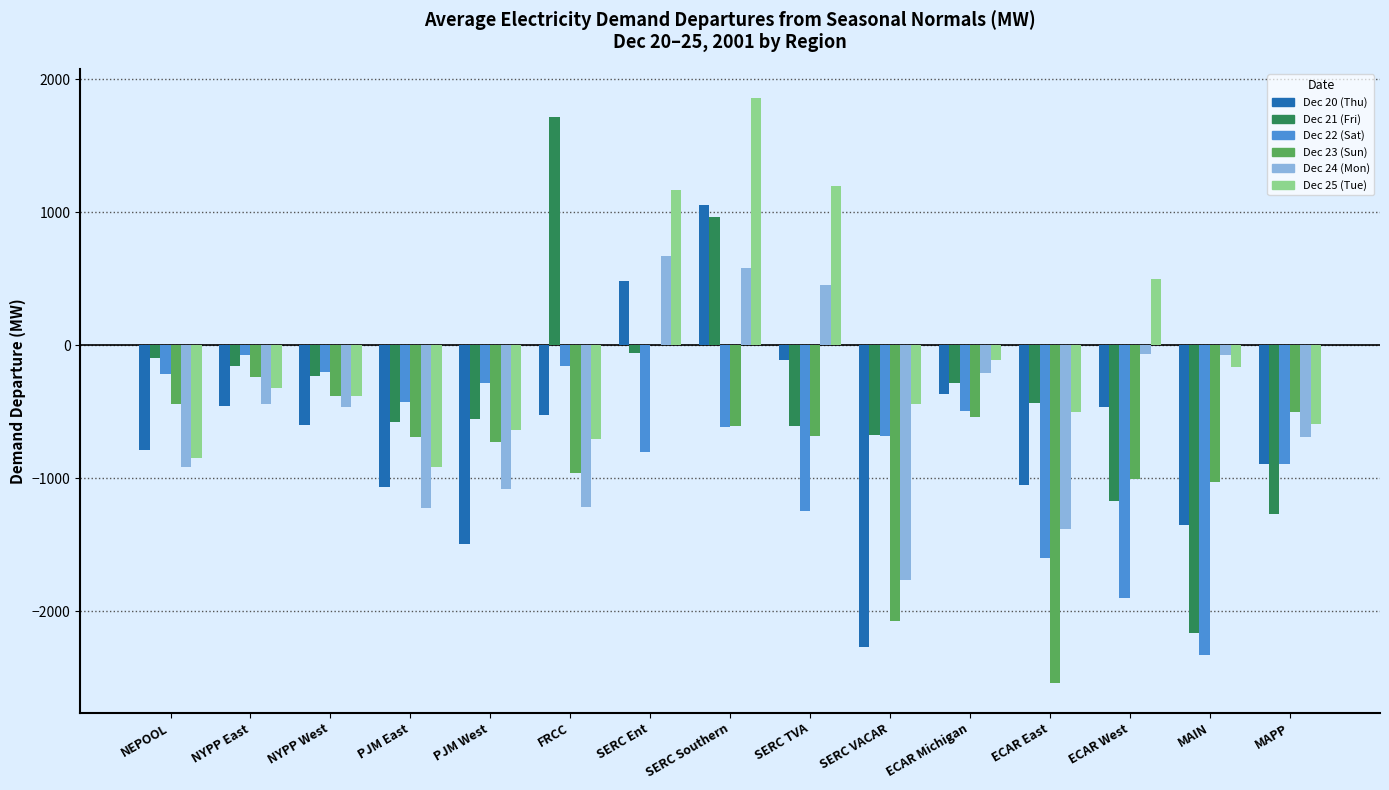

At which category is the sum across all series the highest?

SERC Southern